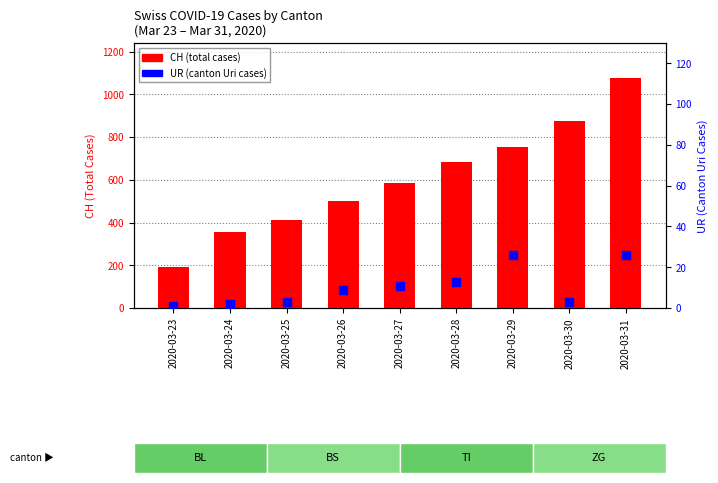

Which series has the largest Y range (max minus min)?

CH (total)